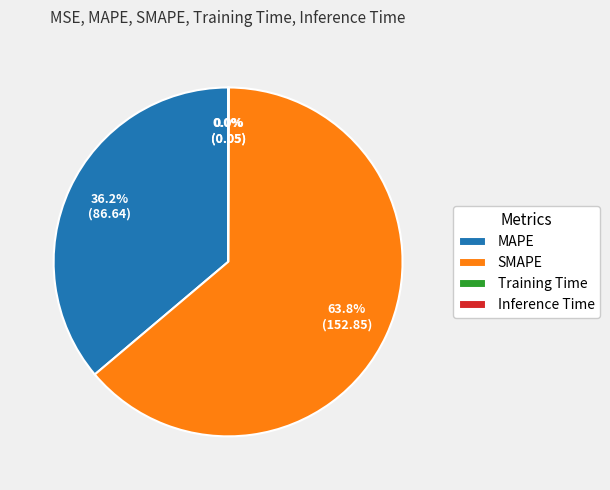

Which slice represents more than half of the pie?

SMAPE